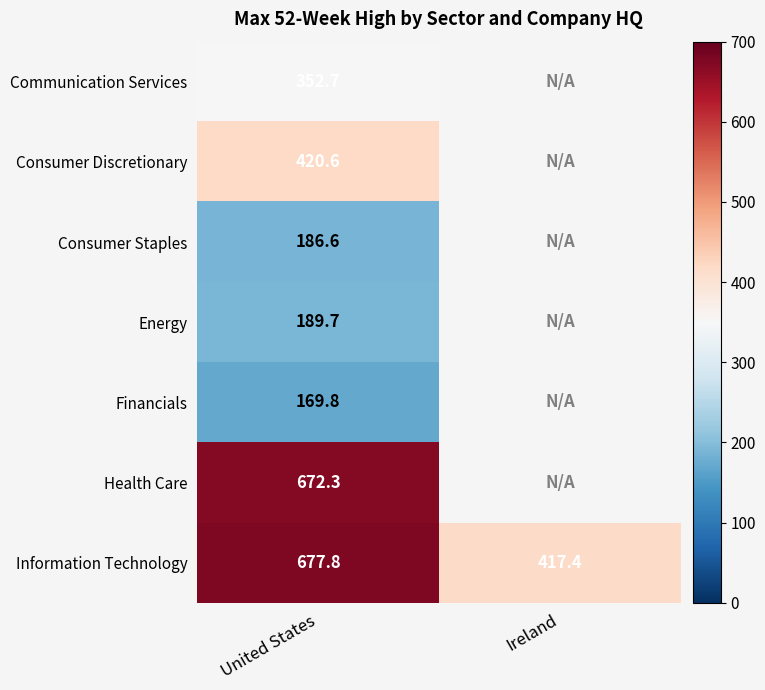

Which label corresponds to the largest value in the chart?

United States